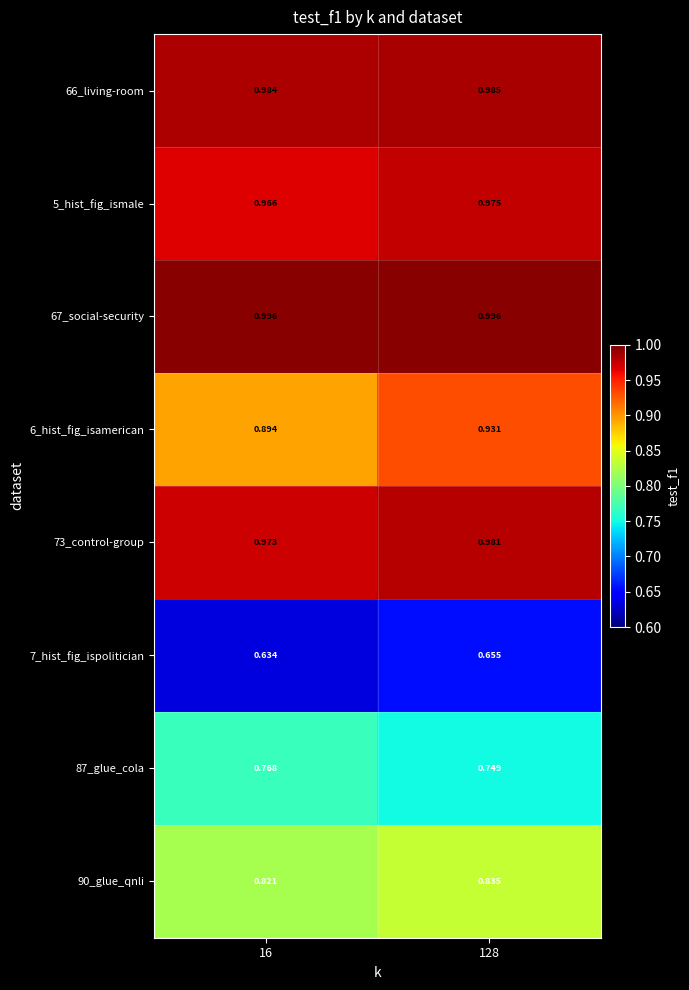

Is the value of 66_living-room at 16 greater than the value of 67_social-security at 16?

No